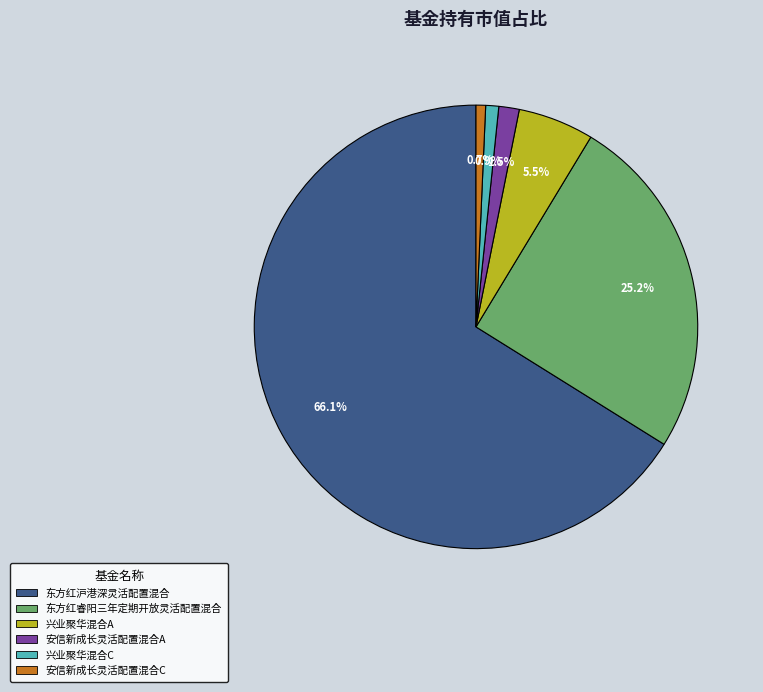

What percentage is the 东方红沪港深灵活配置混合 slice, to the nearest percent?

66%